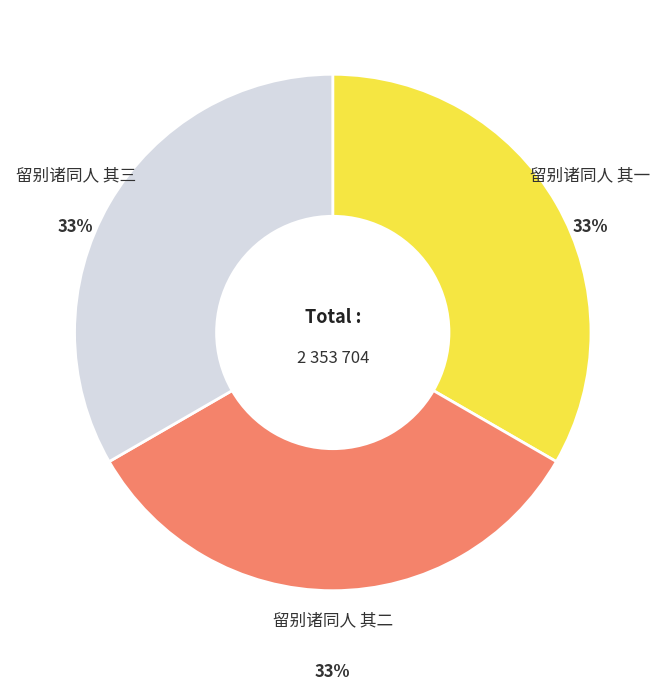

Does any single category account for the majority?

No